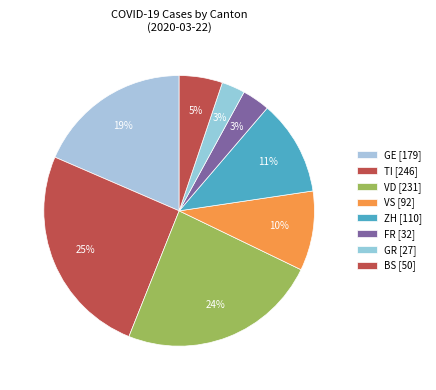

How many segments does this pie chart have?

8